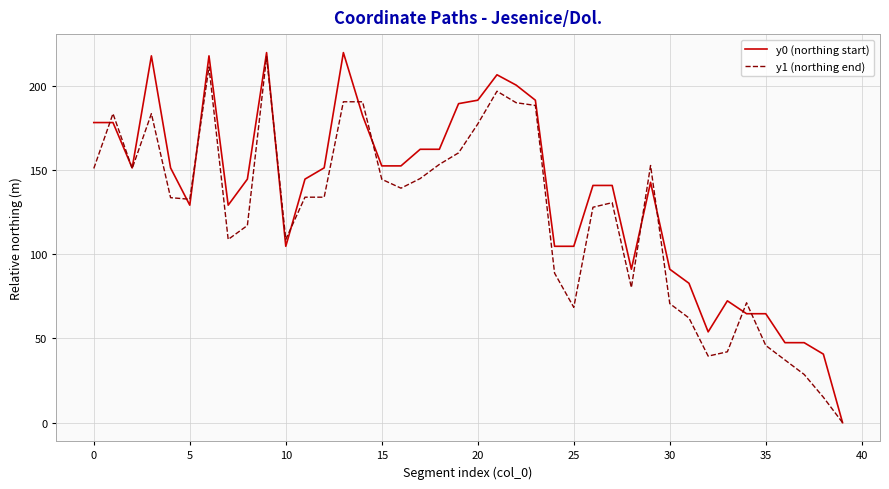

Which series has the largest total across all categories?

y0 (northing start)